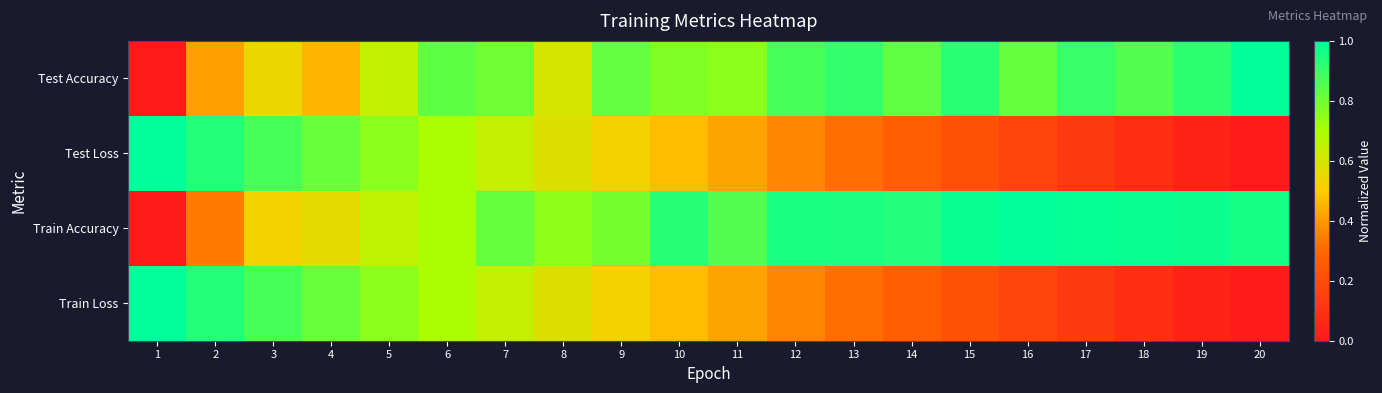

At how many categories does at least one series exceed 0?

20